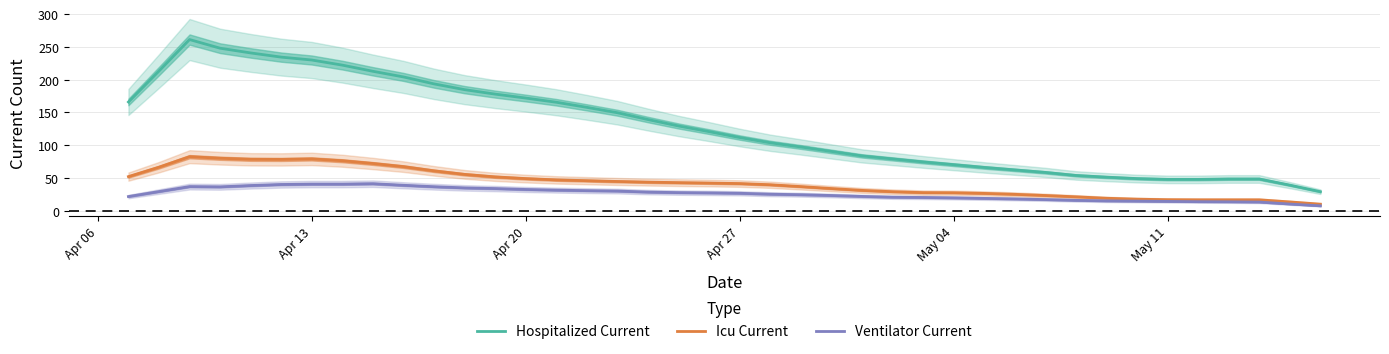

Rank the series by their maximum value, from lowest to highest.

Ventilator Current, Icu Current, Hospitalized Current